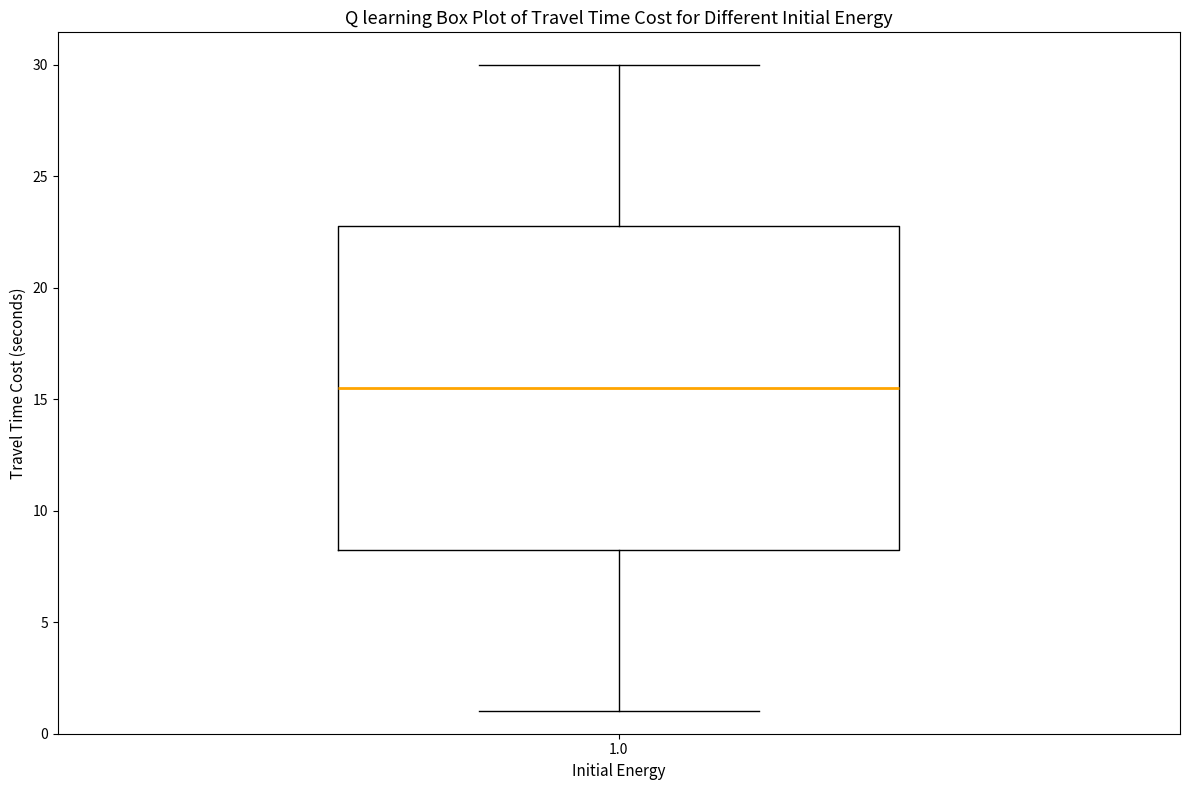

Transcribe this box plot: give where the median line is, the range the box spans, and where the two whiskers end, as read against the y-axis. The values are not printed on the chart, so give them approximately, as read against the axis.

median 15.5, box 8.5 to 23.0, whiskers 1.0 to 30.0